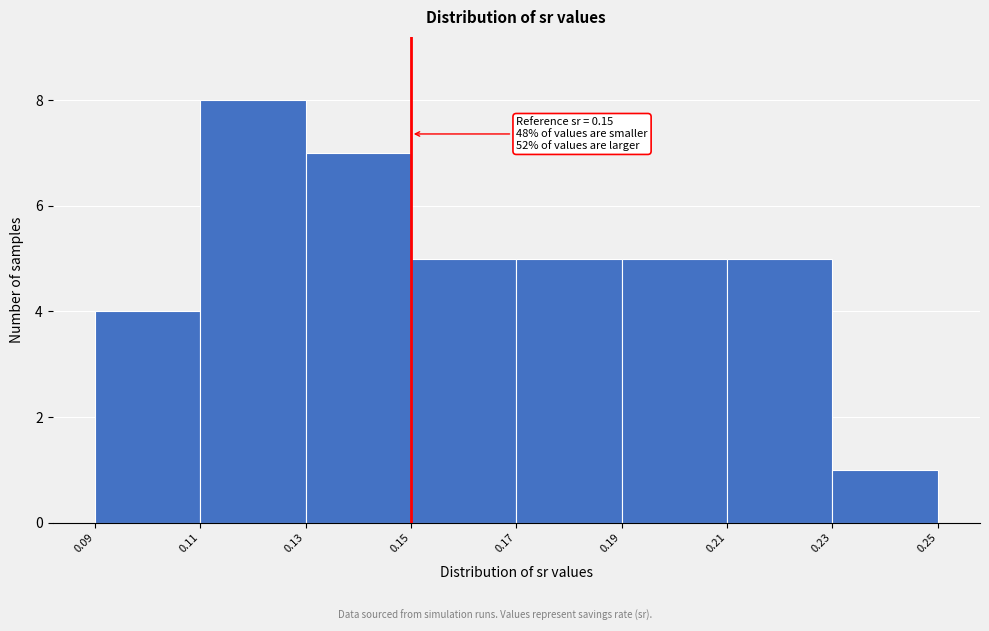

Over which range of the x-axis is the bar tallest?

0.11 to 0.13